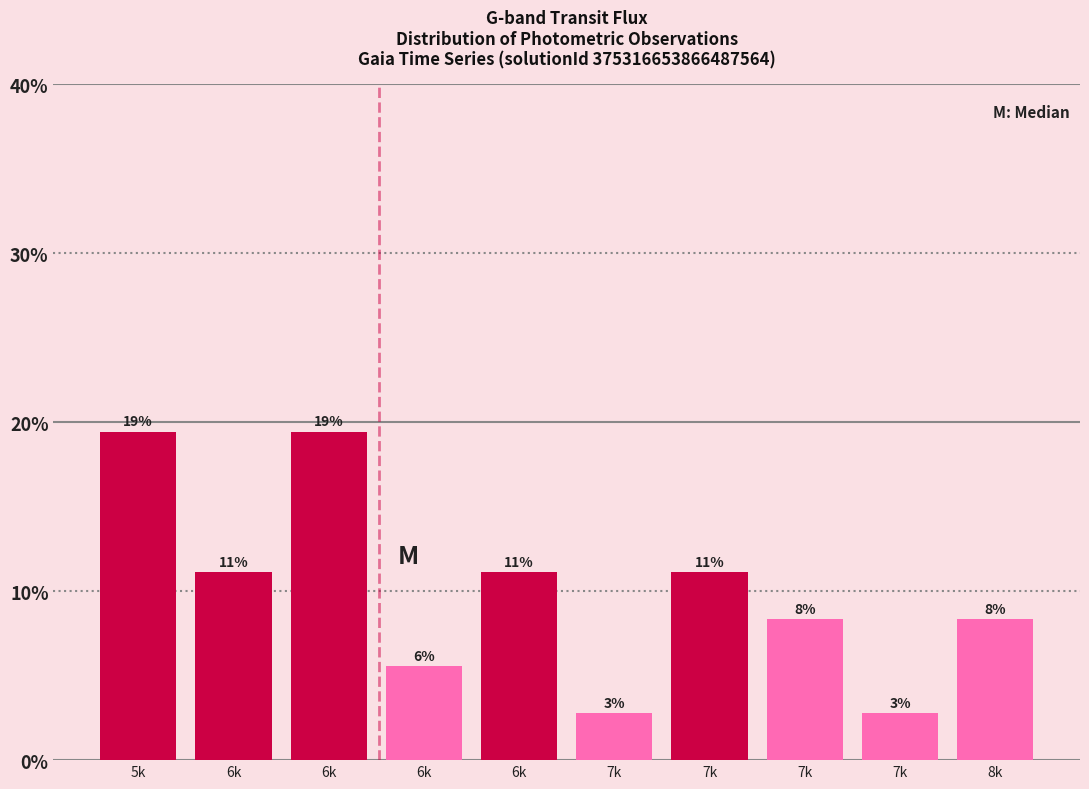

Are the bars horizontal?

No